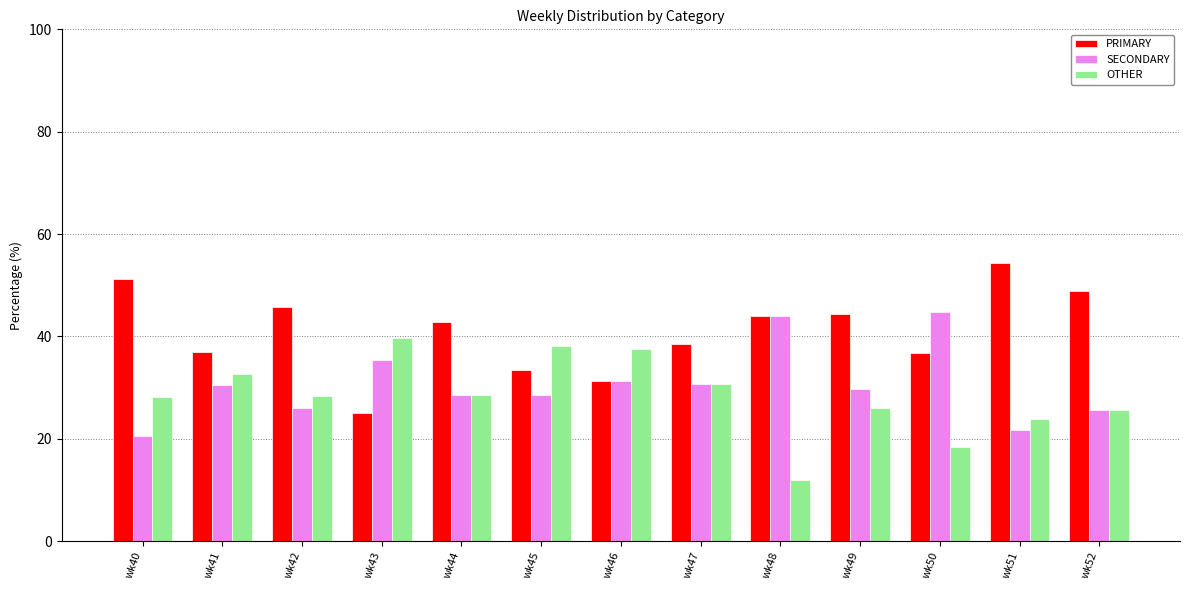

What is the sum of the SECONDARY values at wk52 and wk49?

55.2